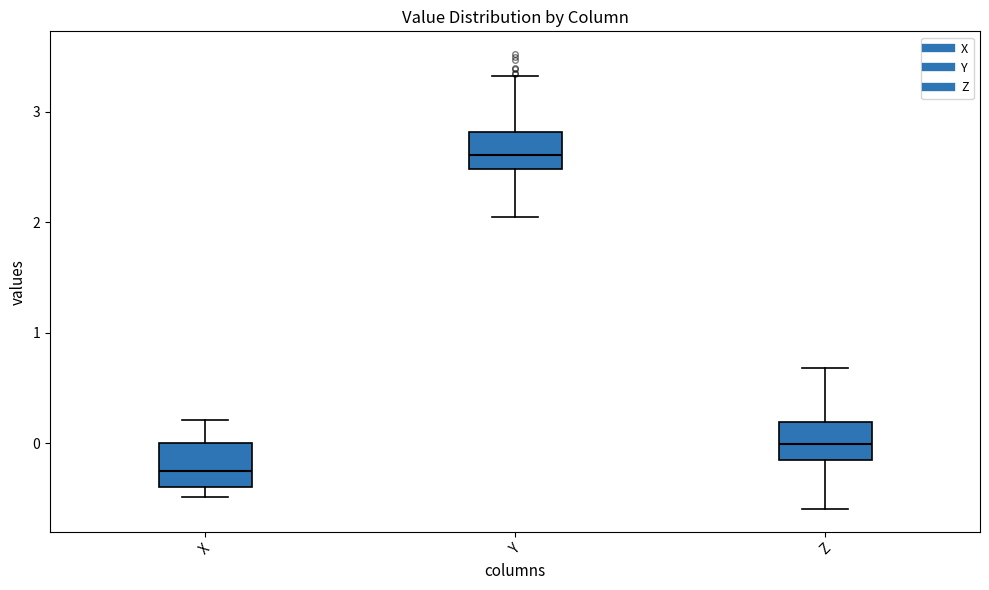

Reading left to right, transcribe this box plot: for each box, give where its median line is, the range the box spans, and where its two whiskers end, as read against the y-axis. The values are not printed on the chart, so give them approximately, as read against the axis.

X: median -0.2, box -0.4 to 0.0, whiskers -0.5 to 0.2
Y: median 2.6, box 2.5 to 2.8, whiskers 2.0 to 3.3
Z: median 0.0, box -0.2 to 0.2, whiskers -0.6 to 0.7